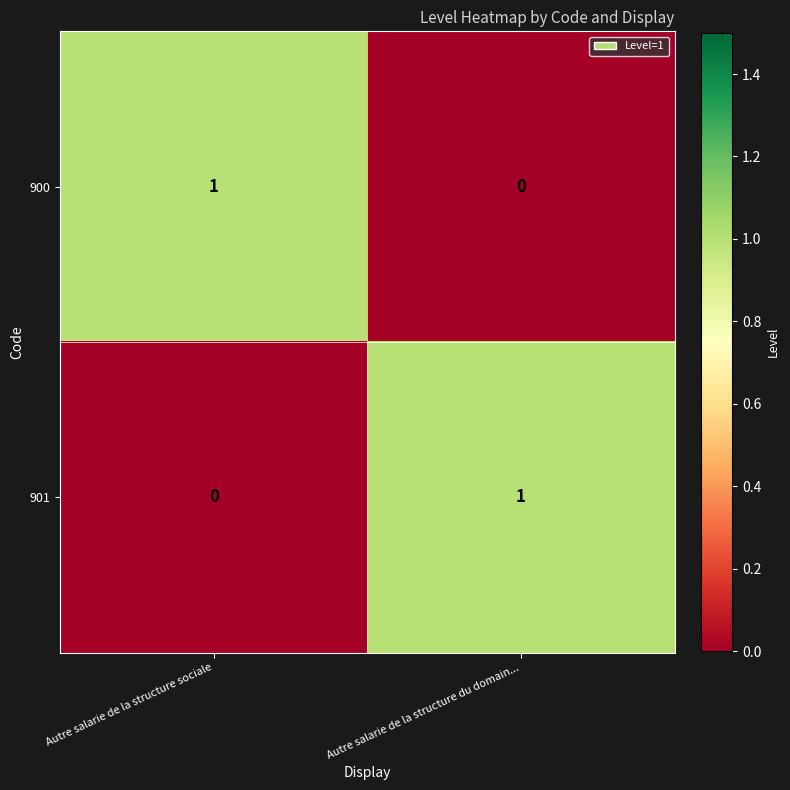

At which label does 900 reach its peak?

Autre salarie de la structure sociale